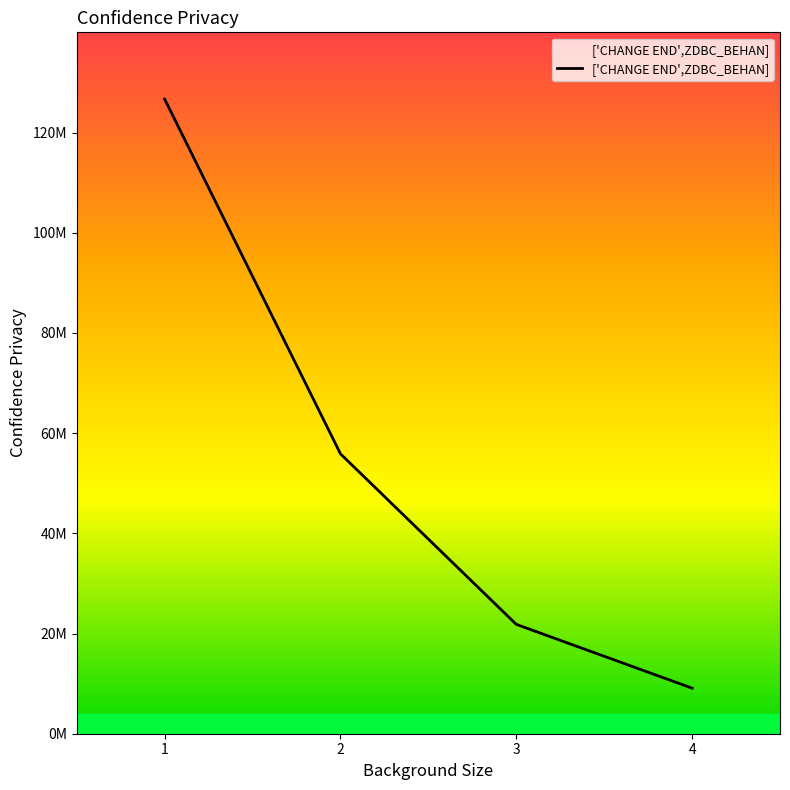

Does the chart display data point markers on the line(s)?

No